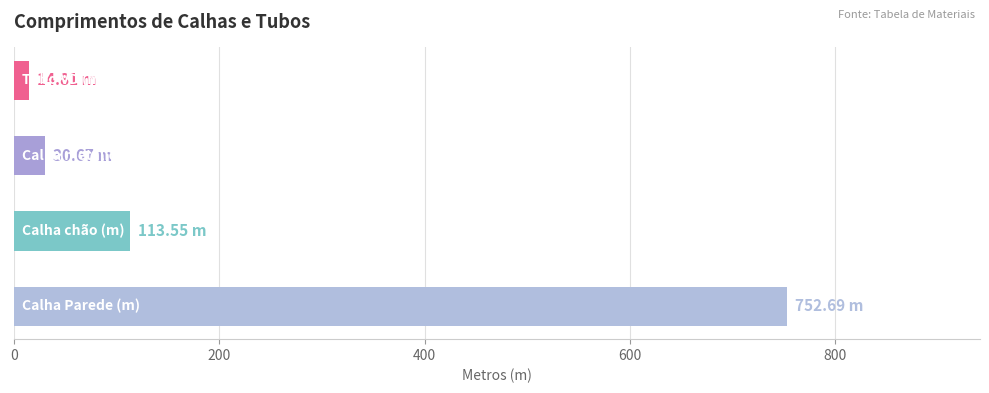

How many bars are there in total?

4